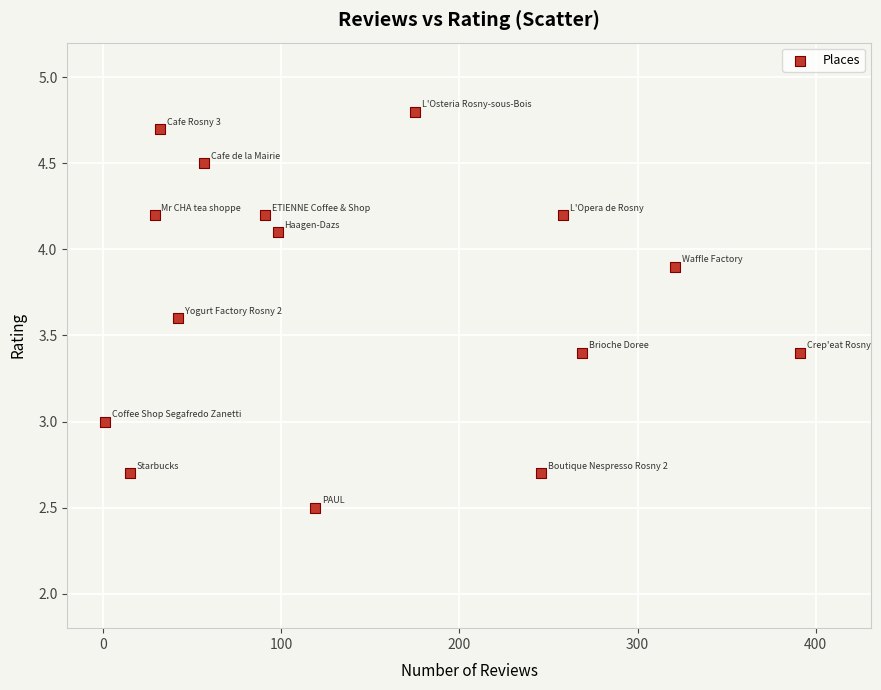

What is the range of X values (max minus min)?

390.0